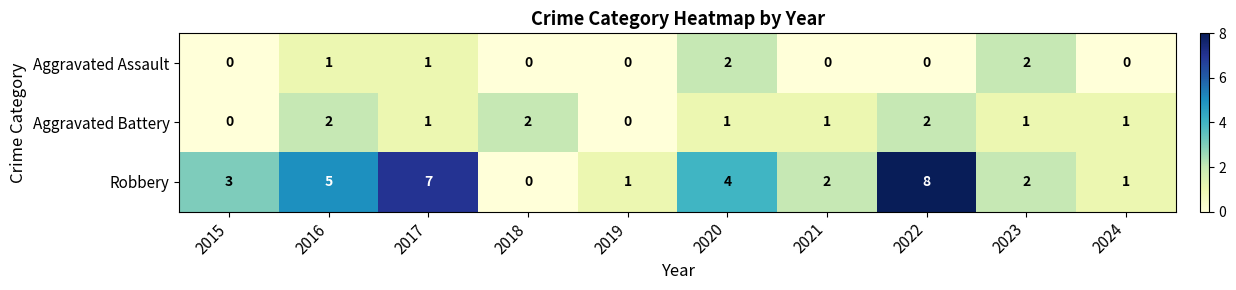

Reading right to left, extract all data points from this chart.

Aggravated Assault: 2024=0	2023=2	2022=0	2021=0	2020=2	2019=0	2018=0	2017=1	2016=1	2015=0
Aggravated Battery: 2024=1	2023=1	2022=2	2021=1	2020=1	2019=0	2018=2	2017=1	2016=2	2015=0
Robbery: 2024=1	2023=2	2022=8	2021=2	2020=4	2019=1	2018=0	2017=7	2016=5	2015=3